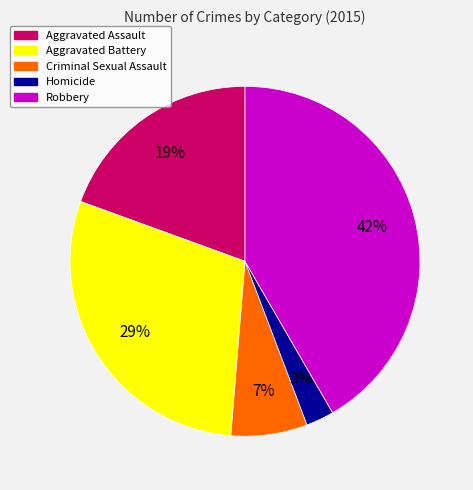

Which slice is the largest?

Robbery